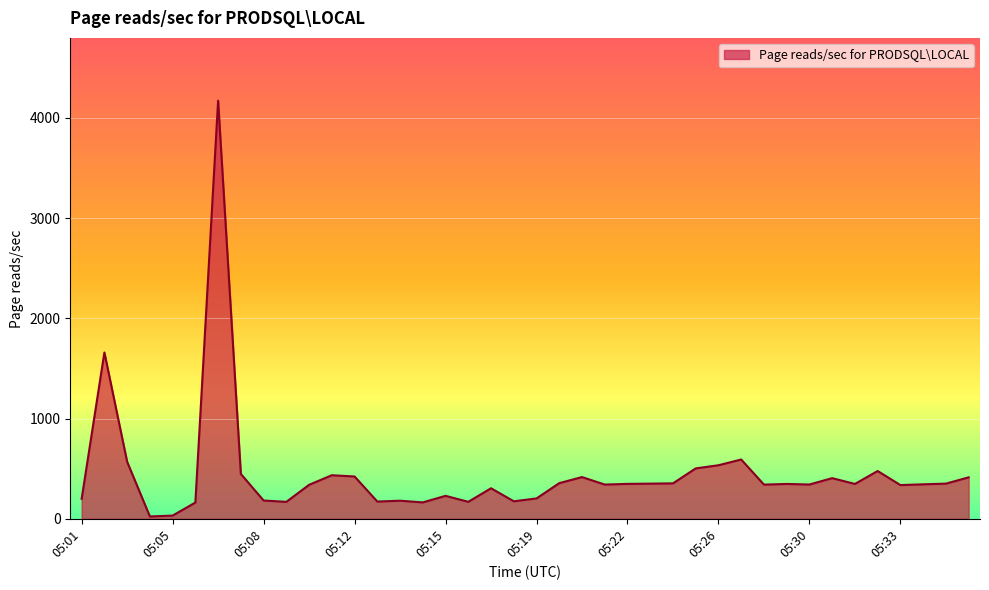

What is the greatest value displayed?

4170.9